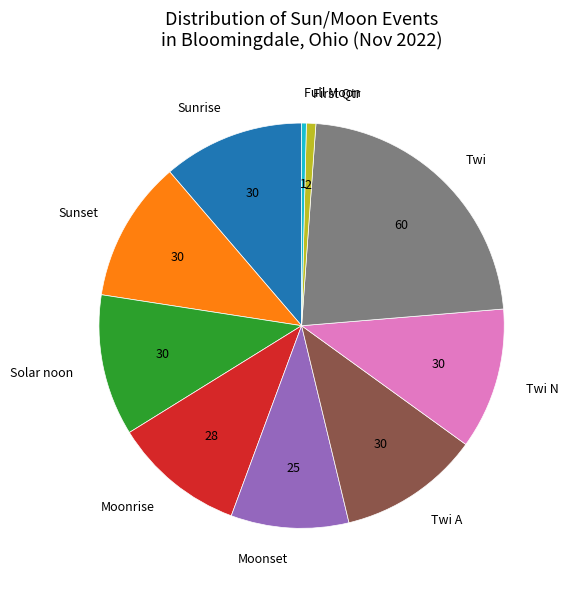

Is it true that Moonrise is 17% of the pie?

False